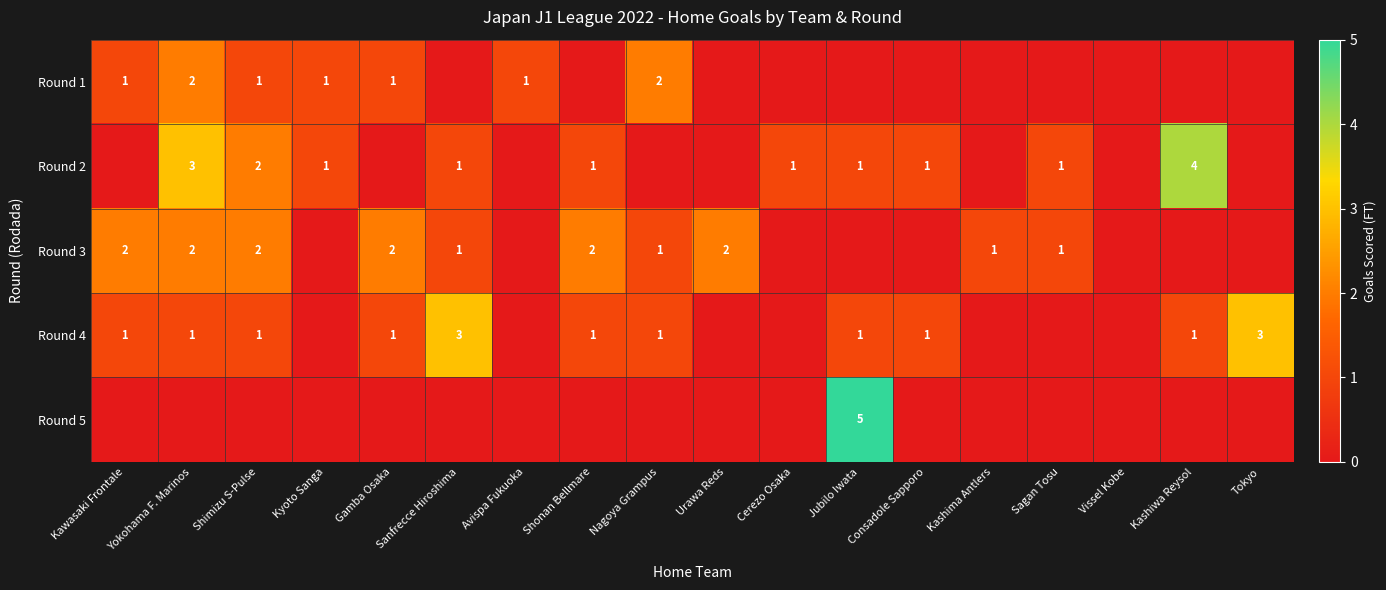

Is it true that Round 4 equals 1 at Shimizu S-Pulse?

True